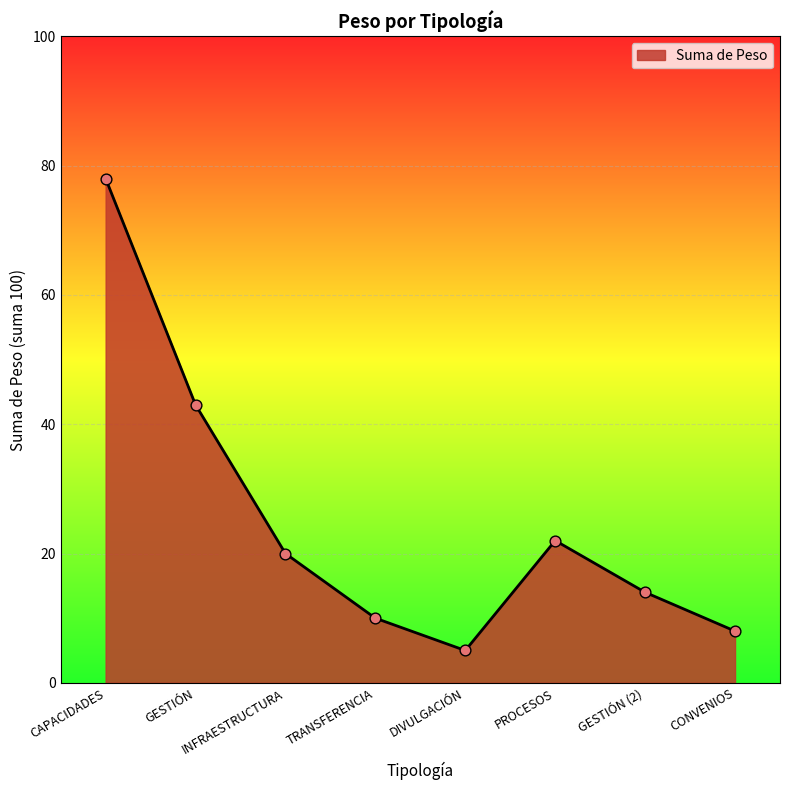

Which has a higher value, GESTIÓN (2) or INFRAESTRUCTURA?

INFRAESTRUCTURA